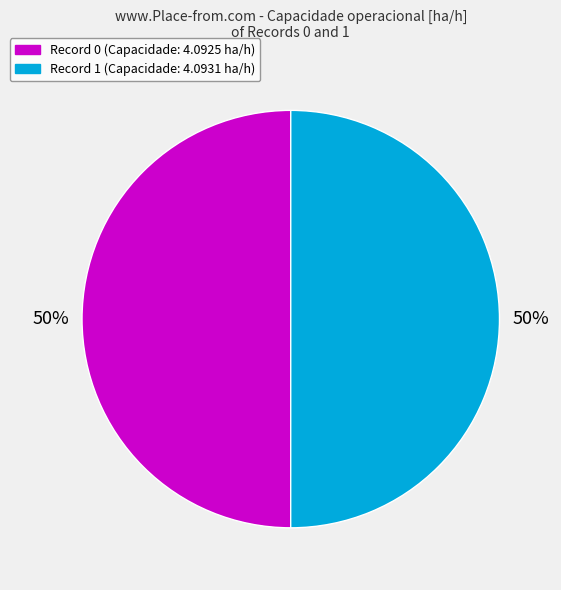

What is the ratio of the value at Record 0 (Capacidade: 4.0925 ha/h) to the value at Record 1 (Capacidade: 4.0931 ha/h)?

1.0